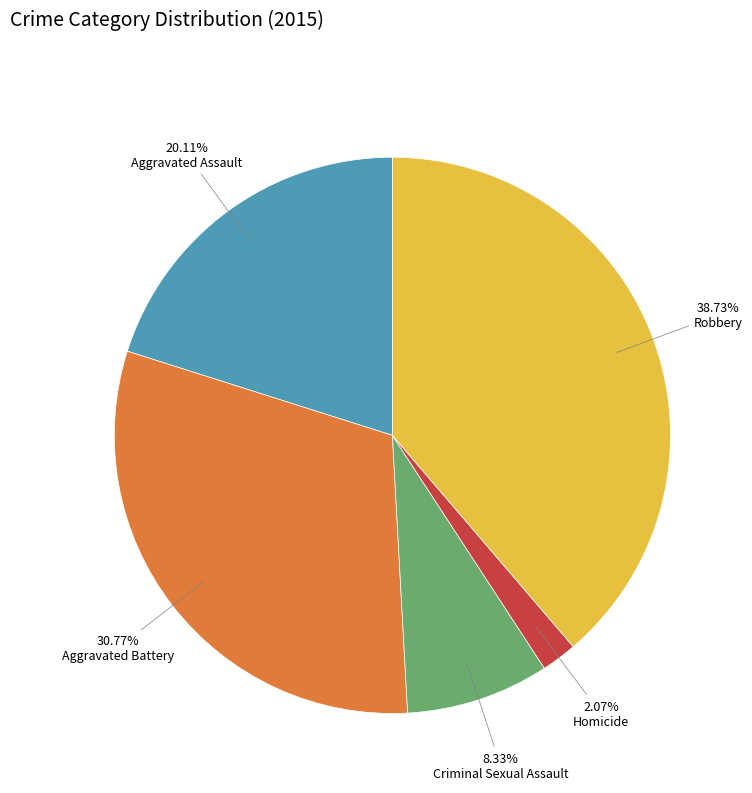

Is there any slice that represents more than half of the pie?

No